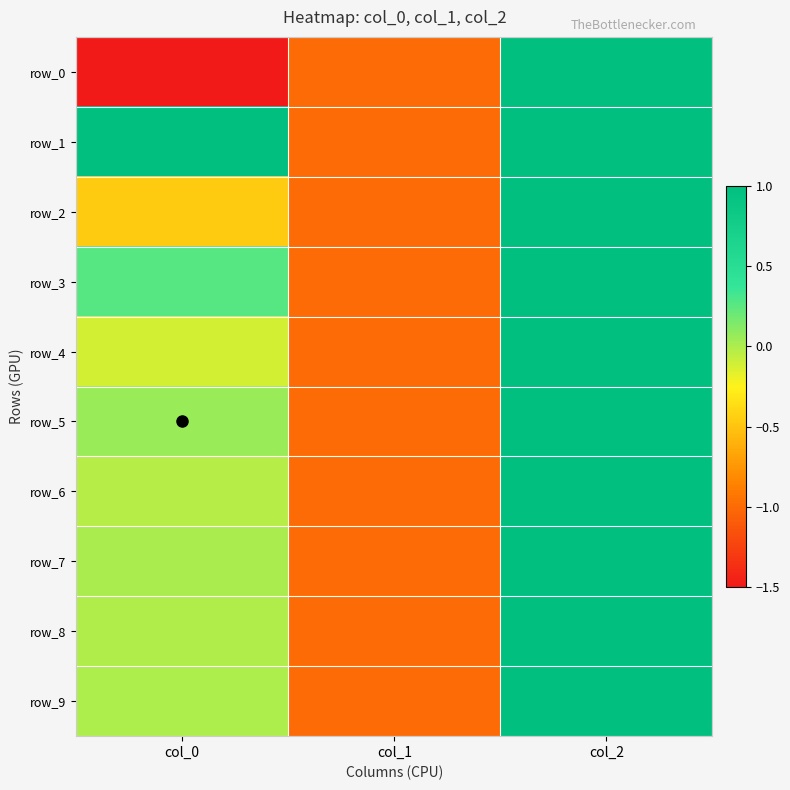

Reading left to right, transcribe all the data shown in this chart.

row_0: col_0=-1.5	col_1=-1.0	col_2=1.0
row_1: col_0=1.3	col_1=-1.0	col_2=1.0
row_2: col_0=-0.5	col_1=-1.0	col_2=1.0
row_3: col_0=0.3	col_1=-1.0	col_2=1.0
row_4: col_0=-0.1	col_1=-1.0	col_2=1.0
row_5: col_0=0.1	col_1=-1.0	col_2=1.0
row_6: col_0=-0.0	col_1=-1.0	col_2=1.0
row_7: col_0=0.0	col_1=-1.0	col_2=1.0
row_8: col_0=-0.0	col_1=-1.0	col_2=1.0
row_9: col_0=0.0	col_1=-1.0	col_2=1.0